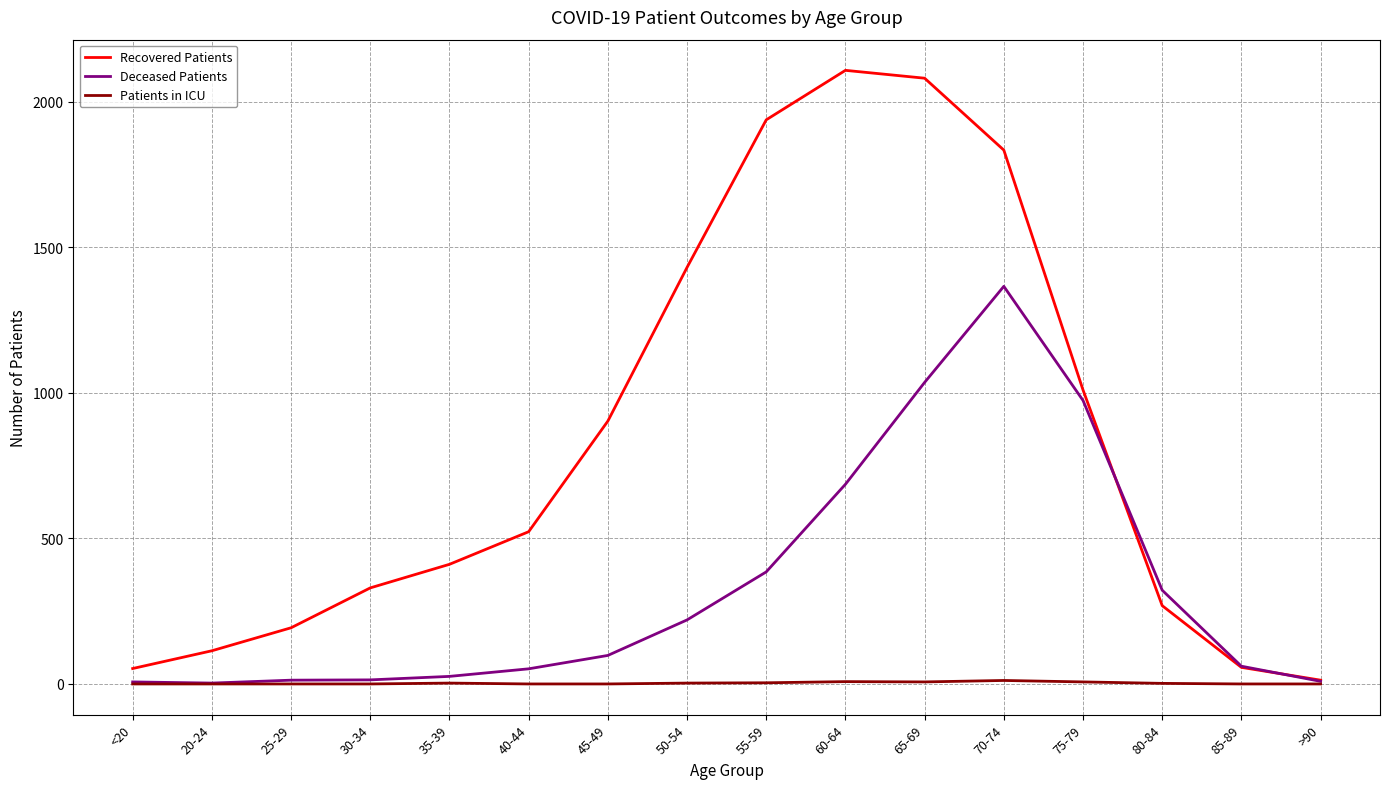

What position from the right is 50-54?

9